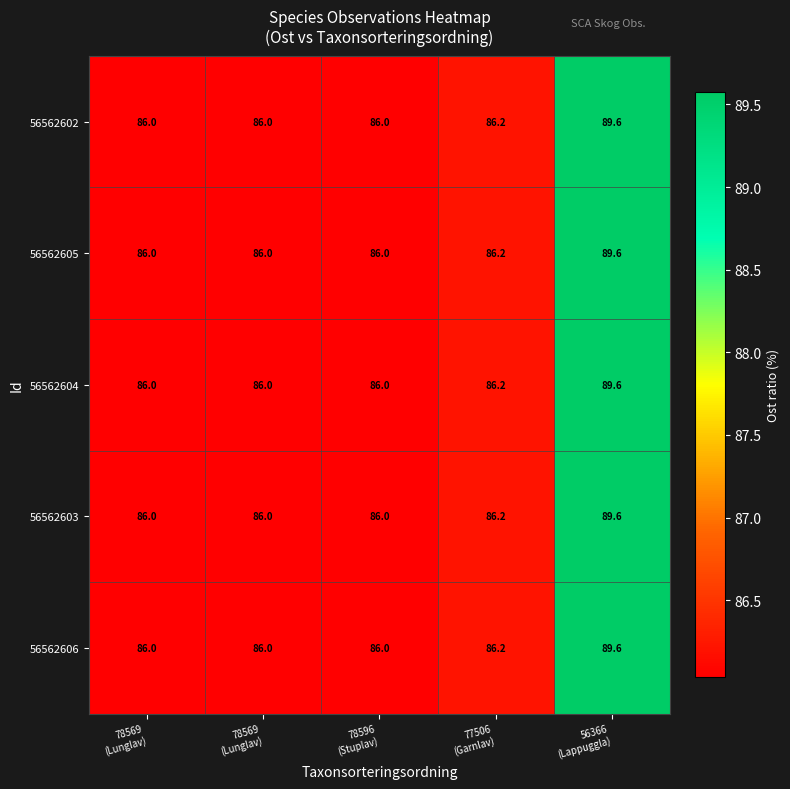

How many data points in 56562606 are above 86?

2